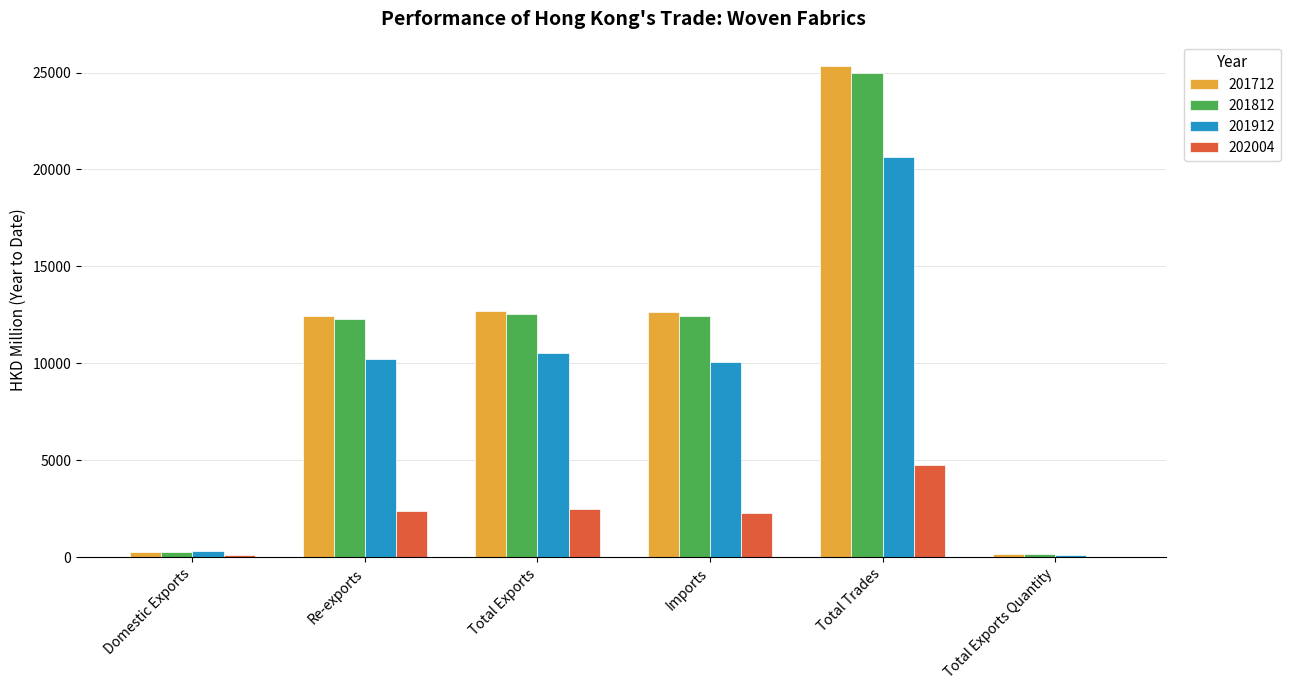

What is the spread (max minus min) of values at Re-exports?

10056.1